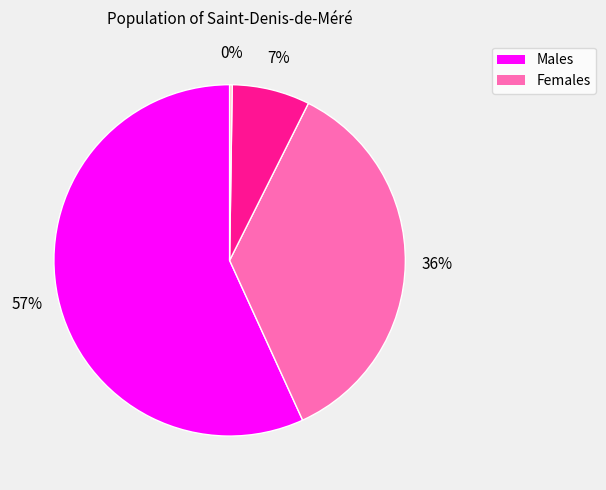

To the nearest percent, what is the difference between the largest and smallest slice percentages?

57%